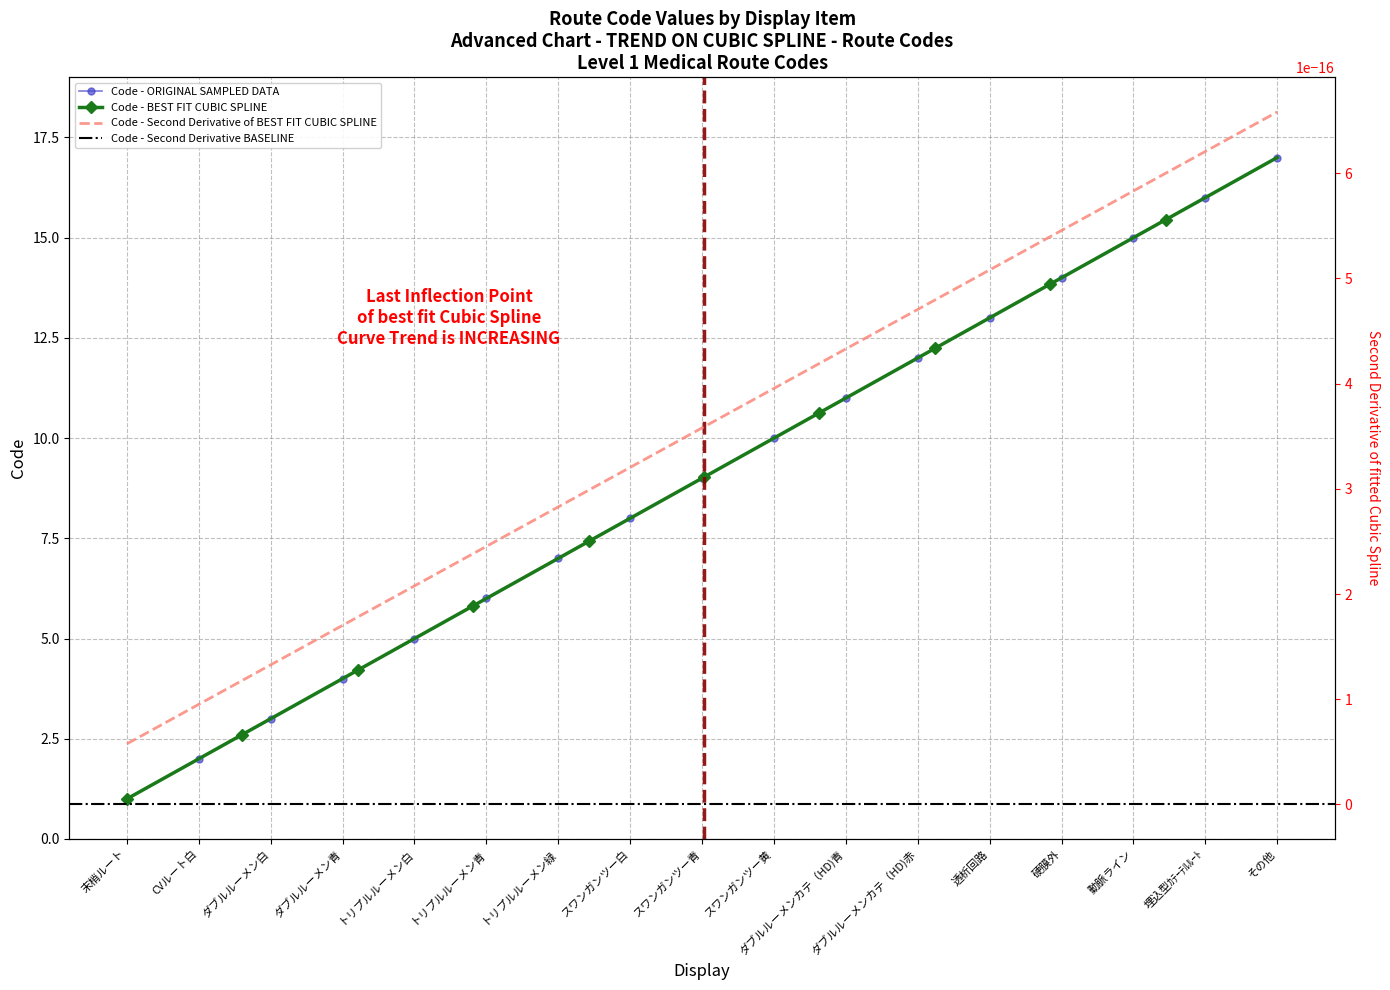

What position from the left is 動脈ライン?

15